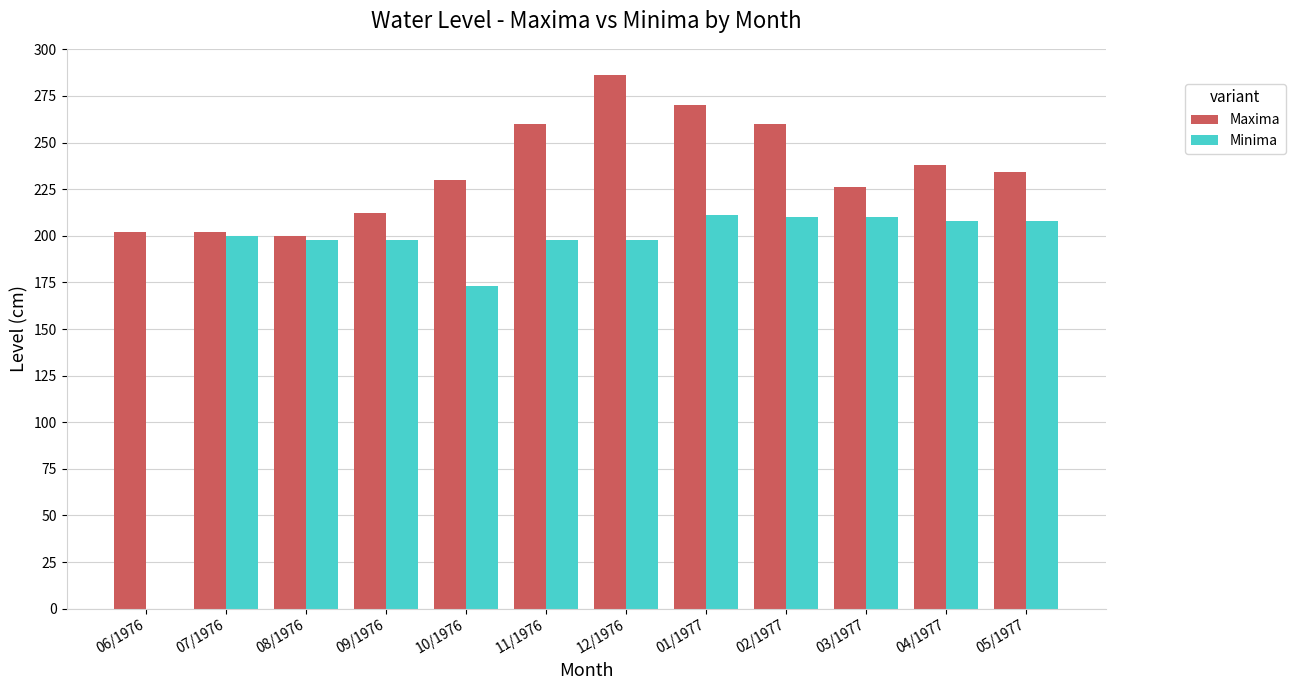

Which series has the largest total across all categories?

Maxima